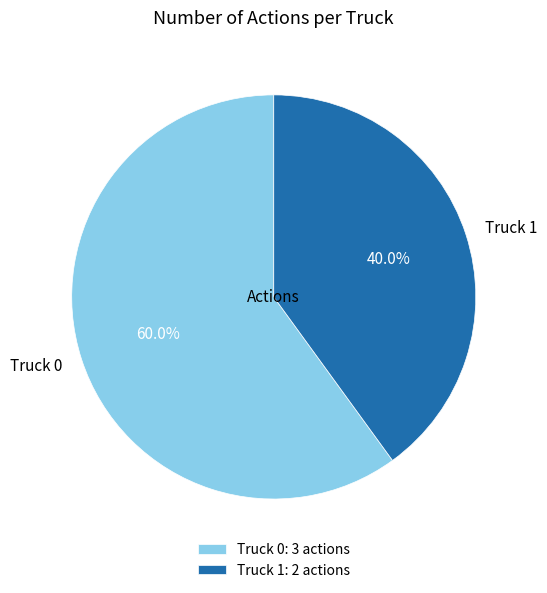

Rank the categories by value from lowest to highest.

Truck 1, Truck 0